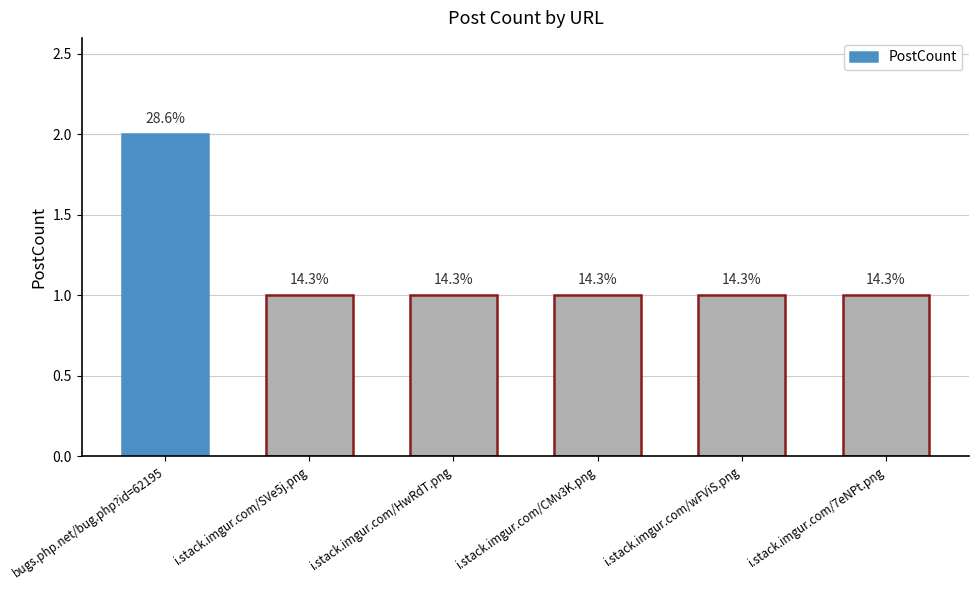

Read the value at i.stack.imgur.com/SVe5j.png.

1